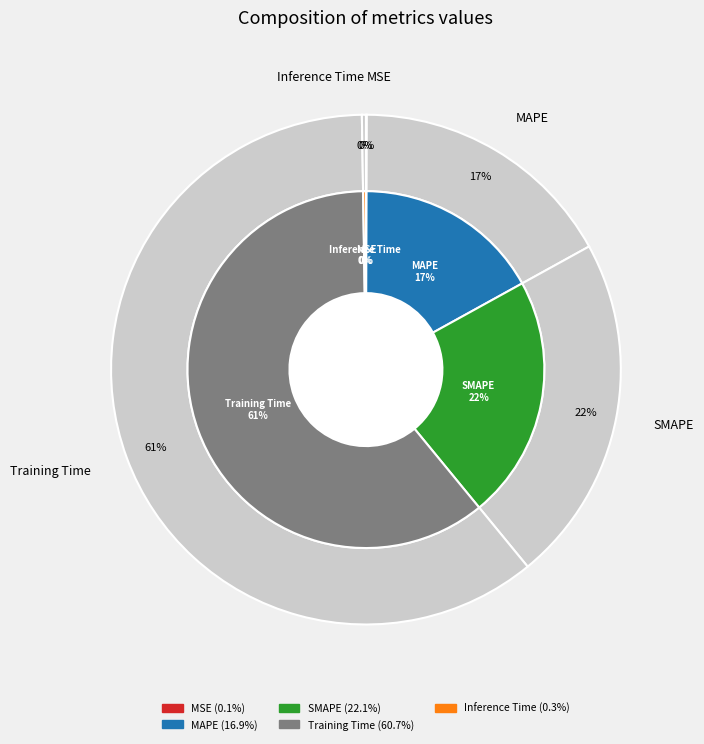

What is the largest slice in the pie chart?

Training Time